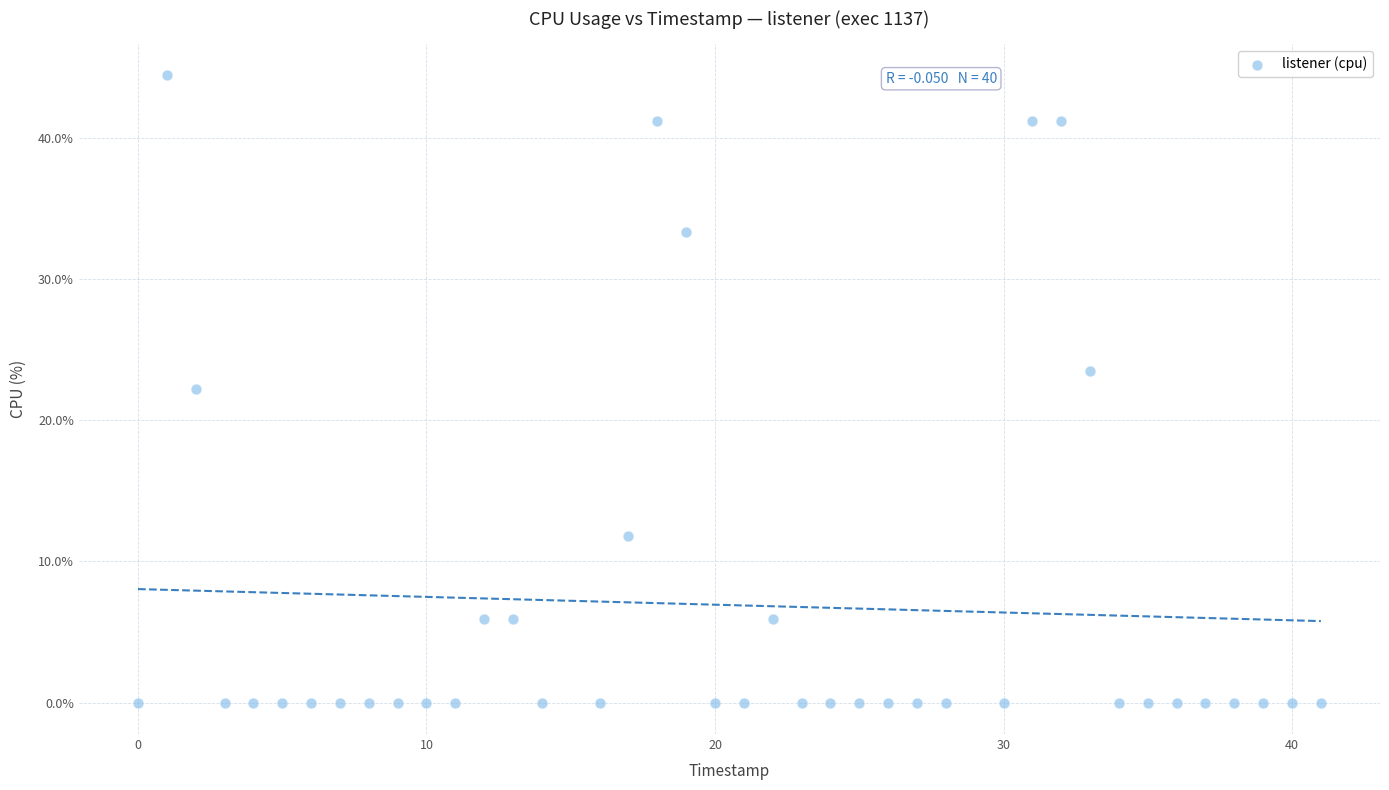

What is the range of X values (max minus min)?

41.0